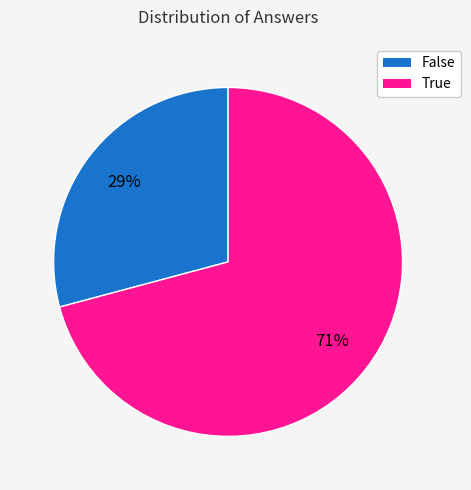

Which category has the smallest portion of the pie?

False